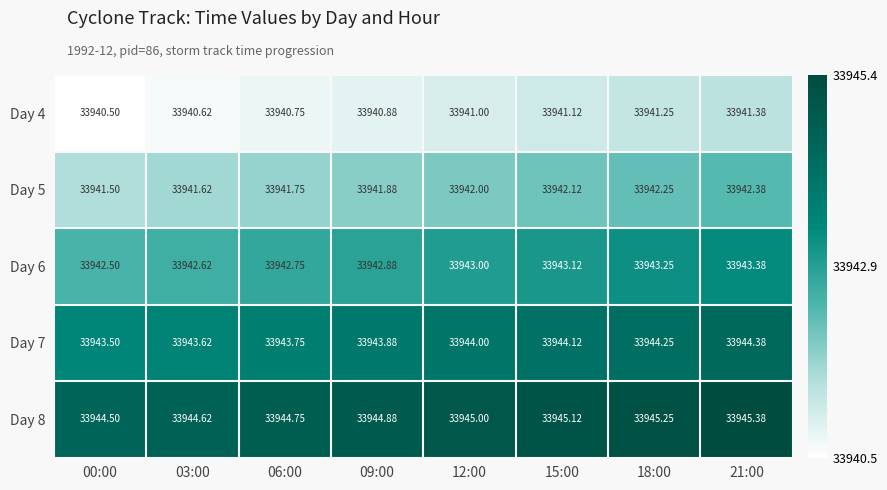

Is the value of Day 4 at 00:00 greater than the value of Day 5 at 21:00?

No